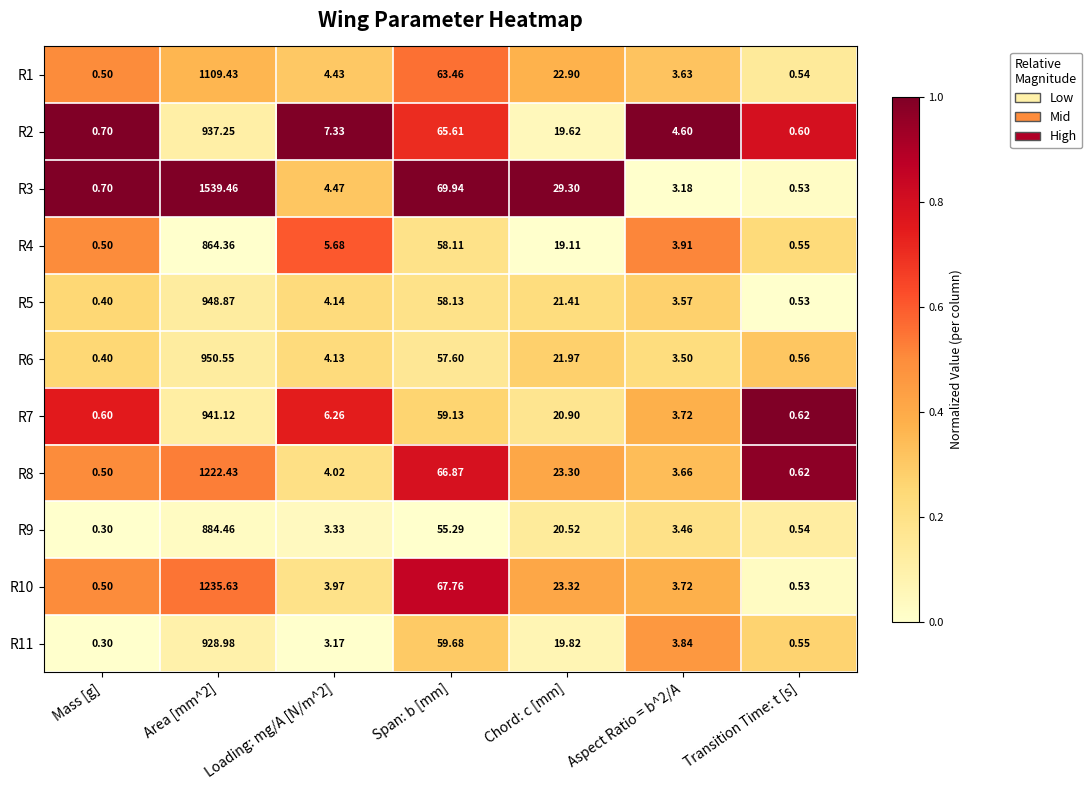

Is the value of R2 at Aspect Ratio = b^2/A greater than the value of R6 at Aspect Ratio = b^2/A?

Yes